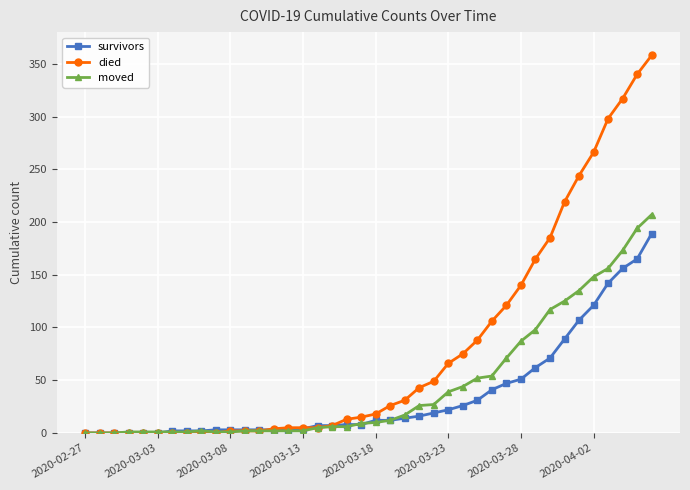

Which series has the largest total across all categories?

died